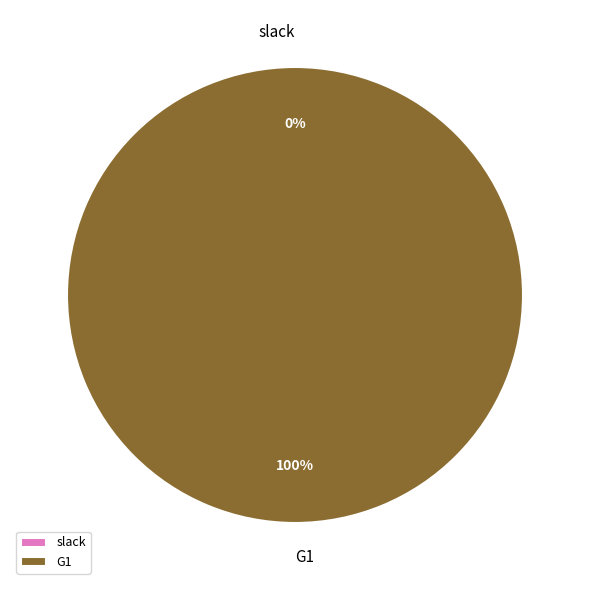

What percentage do G1 and slack together represent?

100.0%